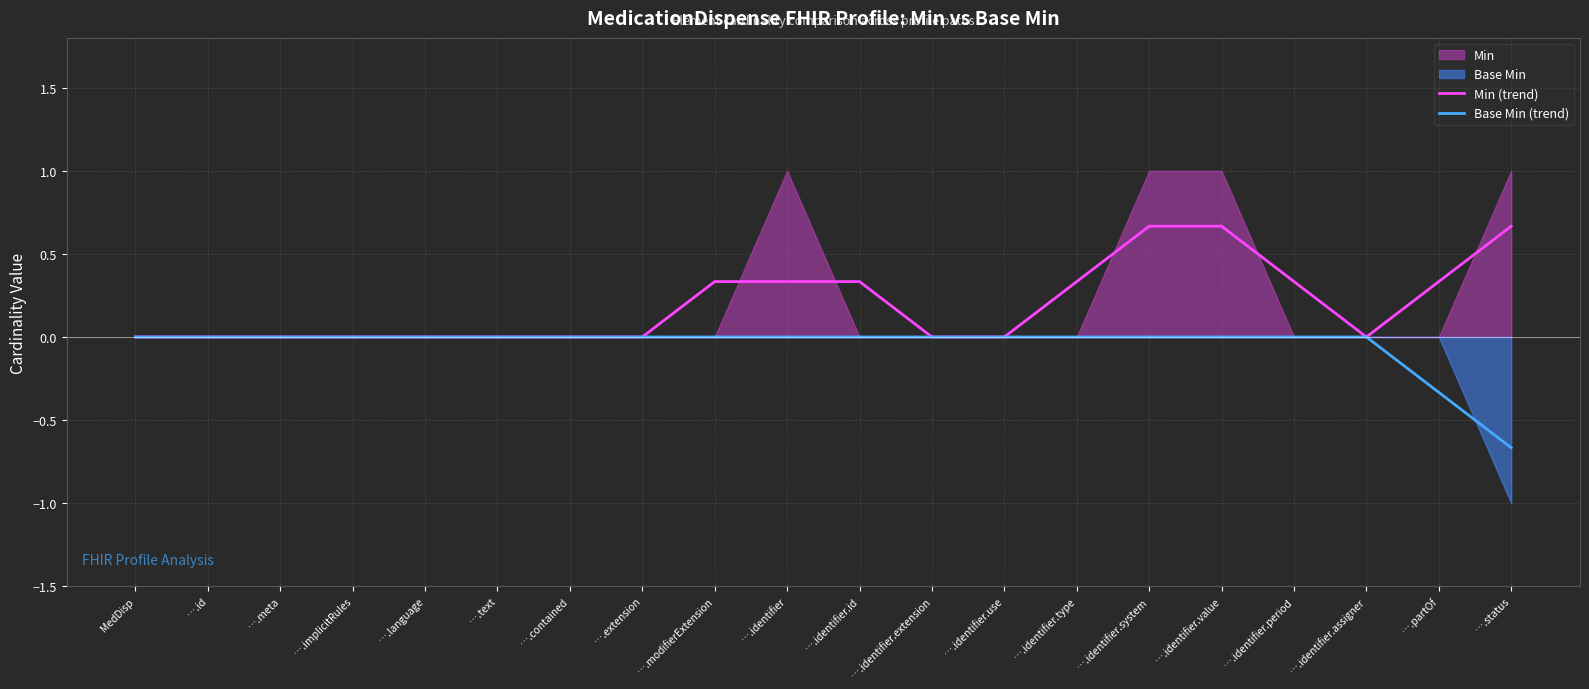

At which category is the sum across all series the highest?

….identifier.system